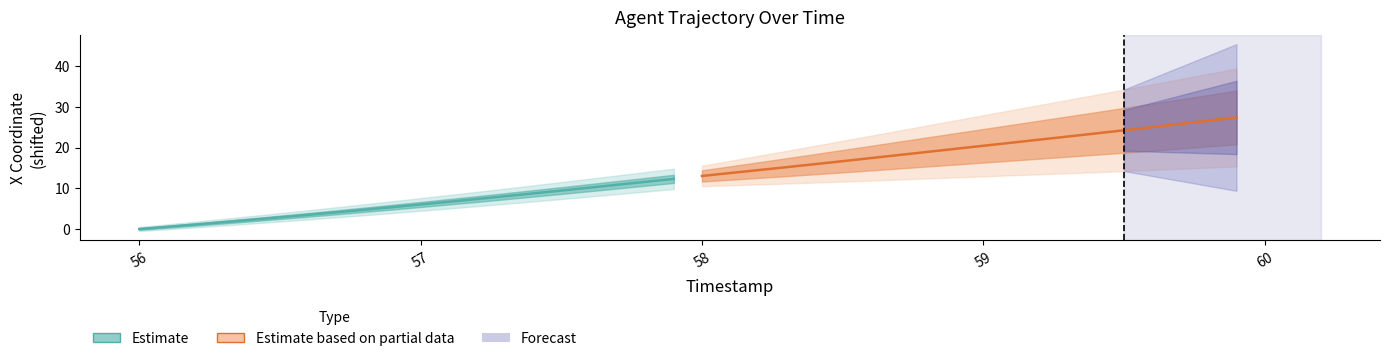

Reading left to right, list all the values displayed in this chart.

Estimate: 0.0	0.6	1.1	1.7	2.3	2.9	3.5	4.1	4.7	5.4	6.0	6.7	7.4	8.0	8.7	9.4	10.2	10.9	11.6	12.3
Estimate based on partial data: 13.0	13.7	14.5	15.2	15.9	16.7	17.4	18.2	18.9	19.7	20.4	21.2	21.9	22.7	23.5	24.2	25.0	25.8	26.6	27.4